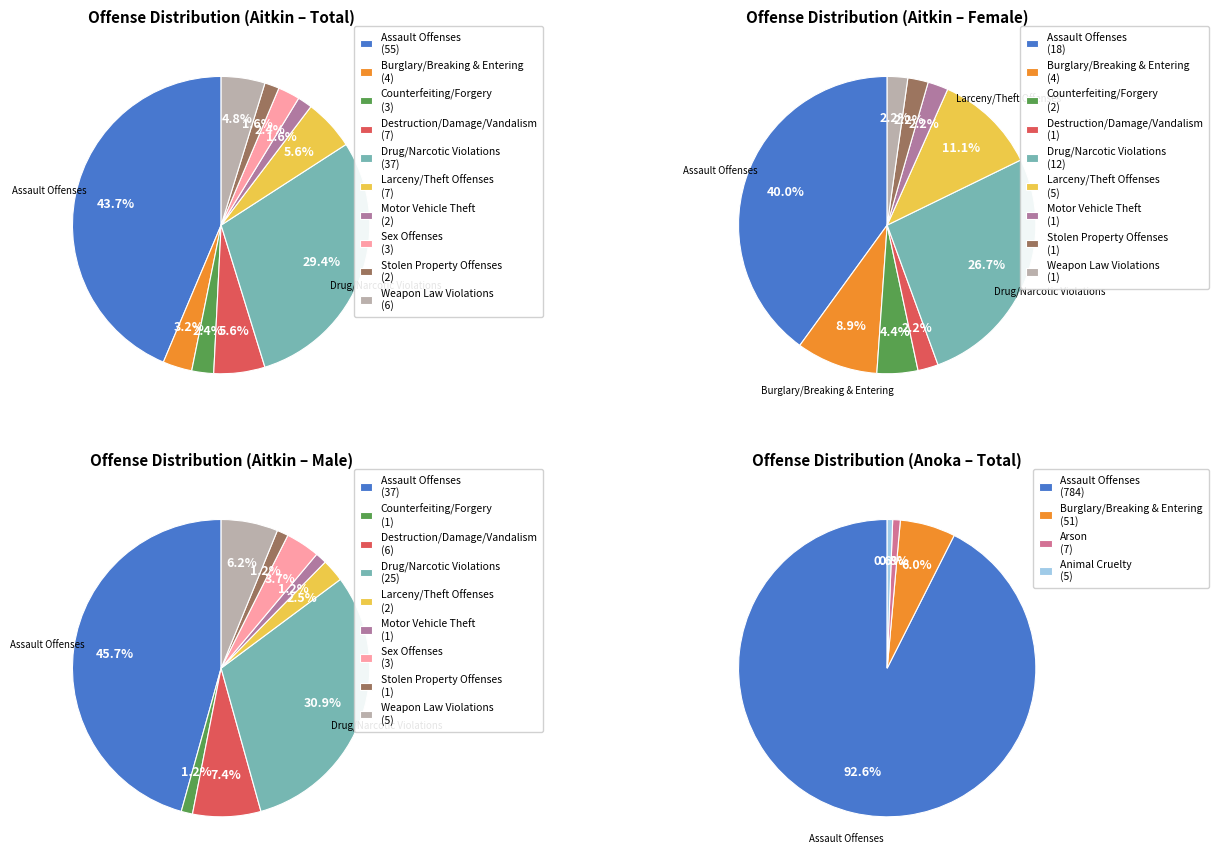

Approximately how many times larger is the value at Drug/Narcotic Violations compared to Weapon Law Violations?

6.2